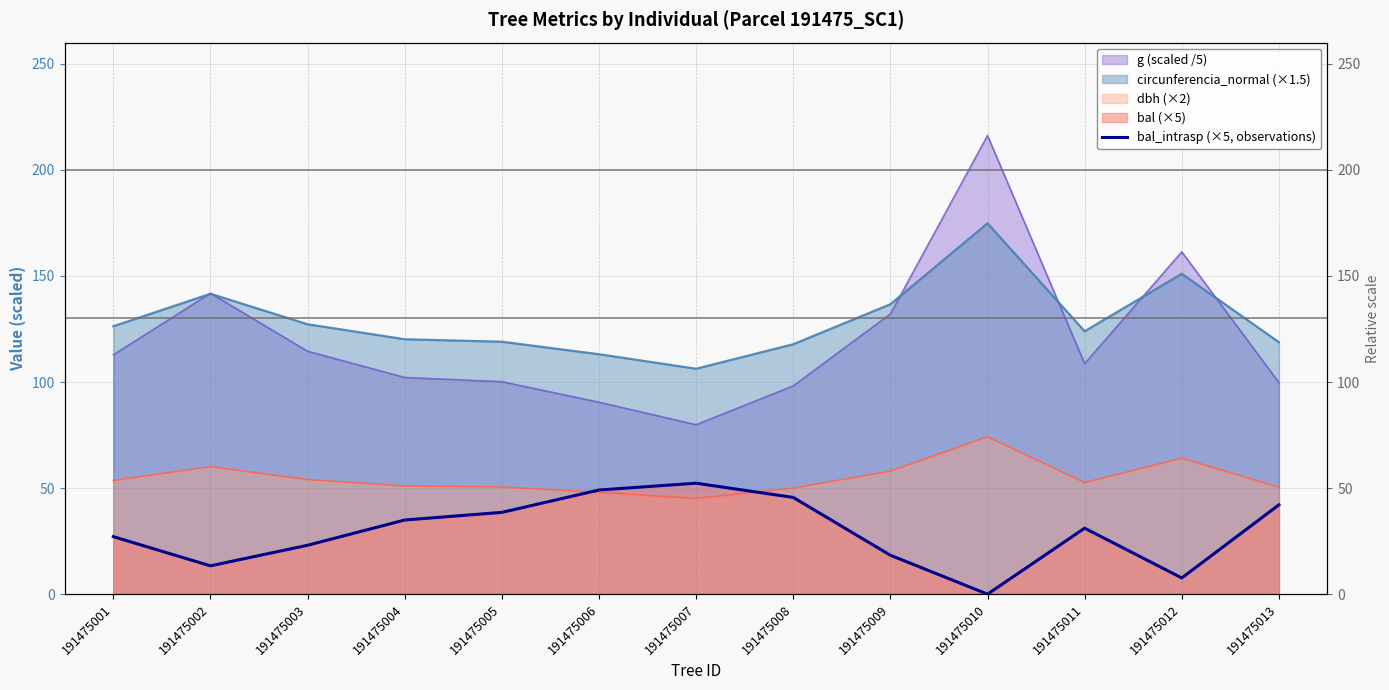

How many data points does each series have?

13